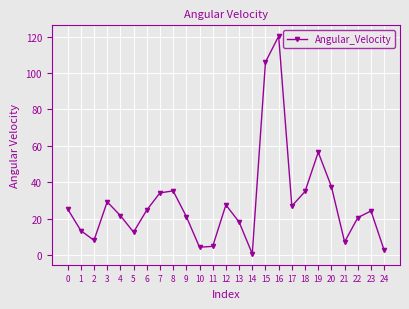

What is the sum of all values?

717.5